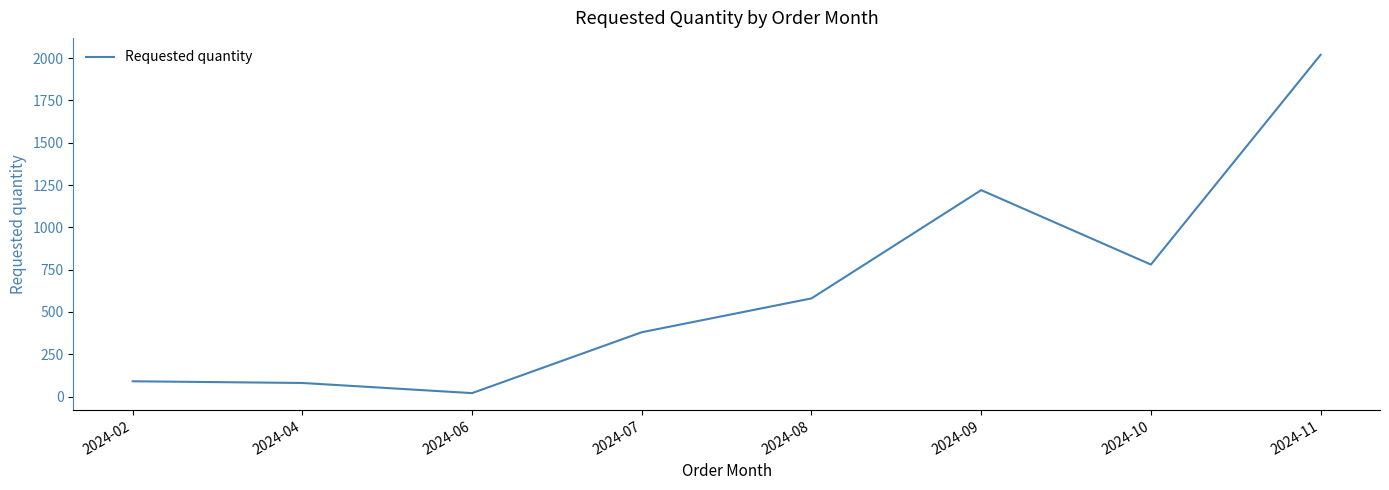

Where is the first local minimum?

2024-06